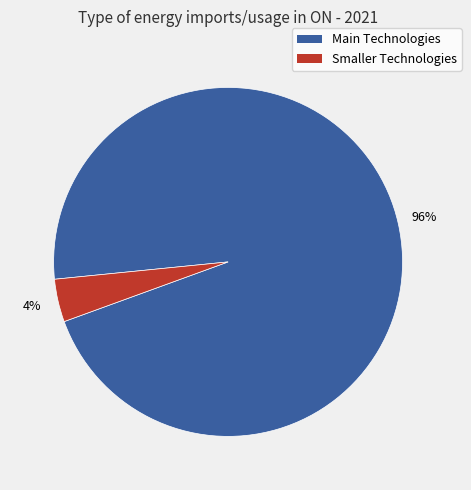

Rank the categories by value from highest to lowest.

Main Technologies, Smaller Technologies